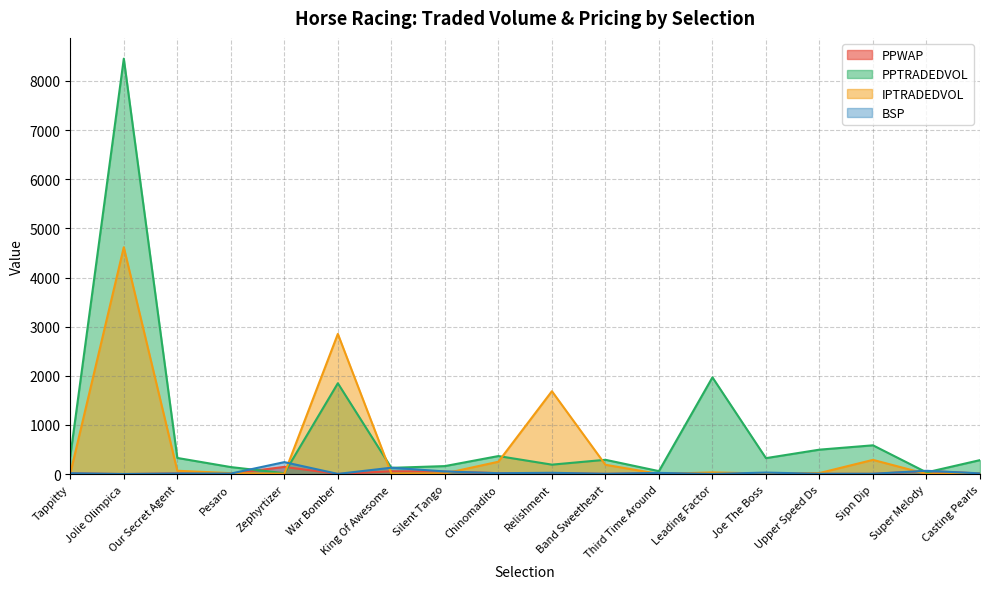

Reading left to right, transcribe all the data shown in this chart.

PPWAP: Tappitty=15.9	Jolie Olimpica=2.2	Our Secret Agent=14.0	Pesaro=9.8	Zephyrtizer=147.7	War Bomber=4.2	King Of Awesome=58.4	Silent Tango=52.2	Chinomadito=20.4	Relishment=20.3	Band Sweetheart=5.6	Third Time Around=20.4	Leading Factor=3.8	Joe The Boss=15.7	Upper Speed Ds=6.1	Sipn Dip=5.6	Super Melody=64.0	Casting Pearls=13.5
PPTRADEDVOL: Tappitty=363.1	Jolie Olimpica=8452.9	Our Secret Agent=329.7	Pesaro=144.0	Zephyrtizer=19.2	War Bomber=1849.0	King Of Awesome=128.6	Silent Tango=163.9	Chinomadito=368.2	Relishment=193.5	Band Sweetheart=292.1	Third Time Around=61.5	Leading Factor=1969.4	Joe The Boss=325.8	Upper Speed Ds=498.4	Sipn Dip=586.8	Super Melody=36.0	Casting Pearls=285.6
IPTRADEDVOL: Tappitty=12.1	Jolie Olimpica=4616.5	Our Secret Agent=68.9	Pesaro=20.3	Zephyrtizer=8.4	War Bomber=2853.2	King Of Awesome=13.9	Silent Tango=14.8	Chinomadito=252.8	Relishment=1687.5	Band Sweetheart=191.1	Third Time Around=4.1	Leading Factor=35.4	Joe The Boss=12.6	Upper Speed Ds=22.5	Sipn Dip=290.4	Super Melody=4.2	Casting Pearls=20.2
BSP: Tappitty=18.8	Jolie Olimpica=3.2	Our Secret Agent=13.5	Pesaro=12.2	Zephyrtizer=244.6	War Bomber=4.9	King Of Awesome=131.3	Silent Tango=55.0	Chinomadito=19.2	Relishment=27.6	Band Sweetheart=7.4	Third Time Around=25.6	Leading Factor=4.4	Joe The Boss=32.0	Upper Speed Ds=7.9	Sipn Dip=7.8	Super Melody=68.5	Casting Pearls=16.3